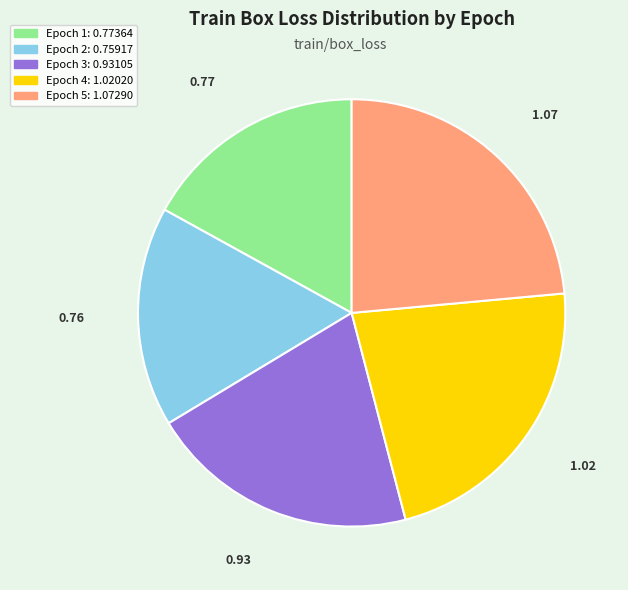

Which has a higher value, Epoch 3 or Epoch 1?

Epoch 3